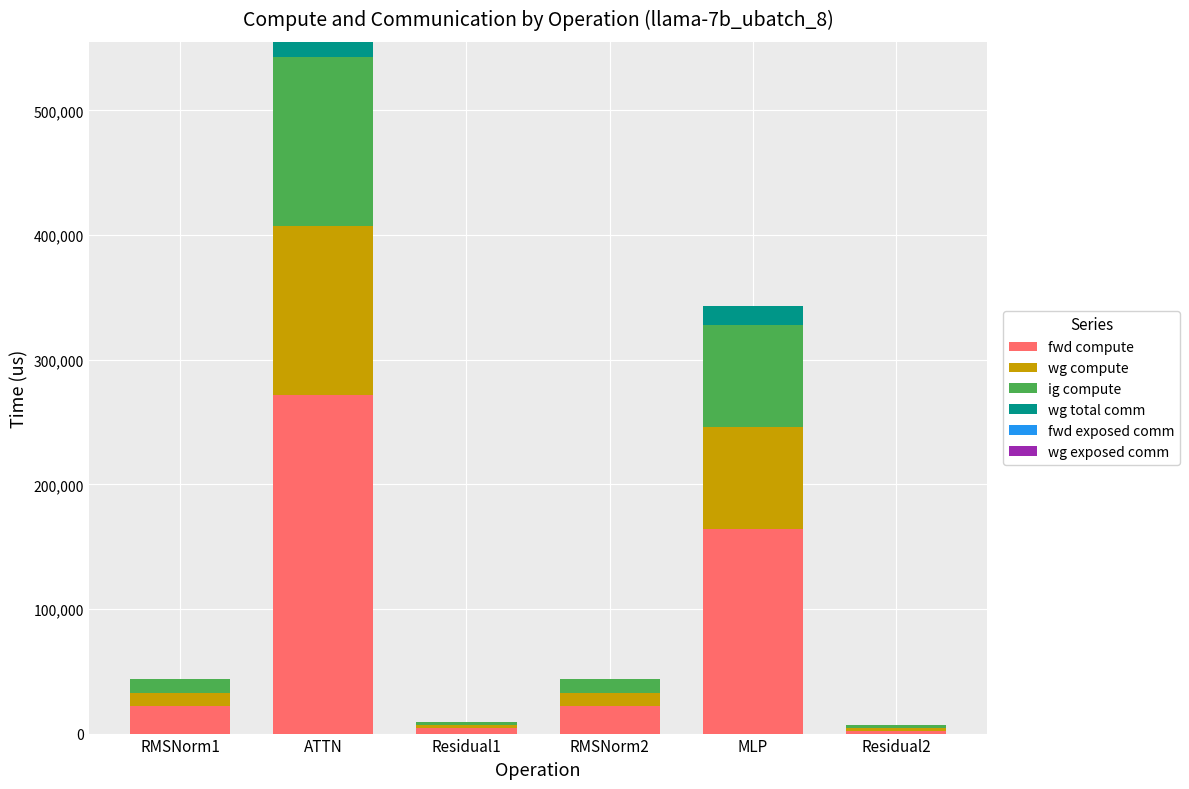

Read the fwd compute value at ATTN.

271630.4